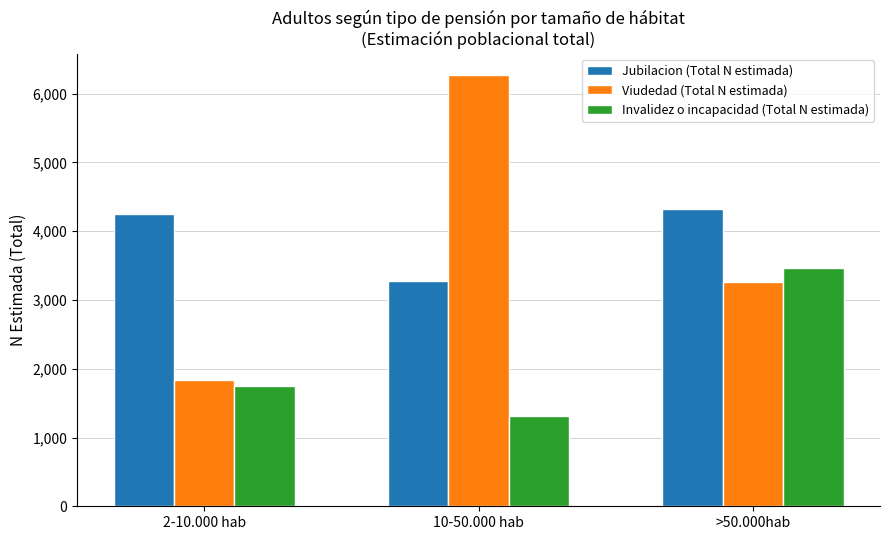

What is the approximate value of Invalidez o incapacidad (Total N estimada) at >50.000hab?

3470